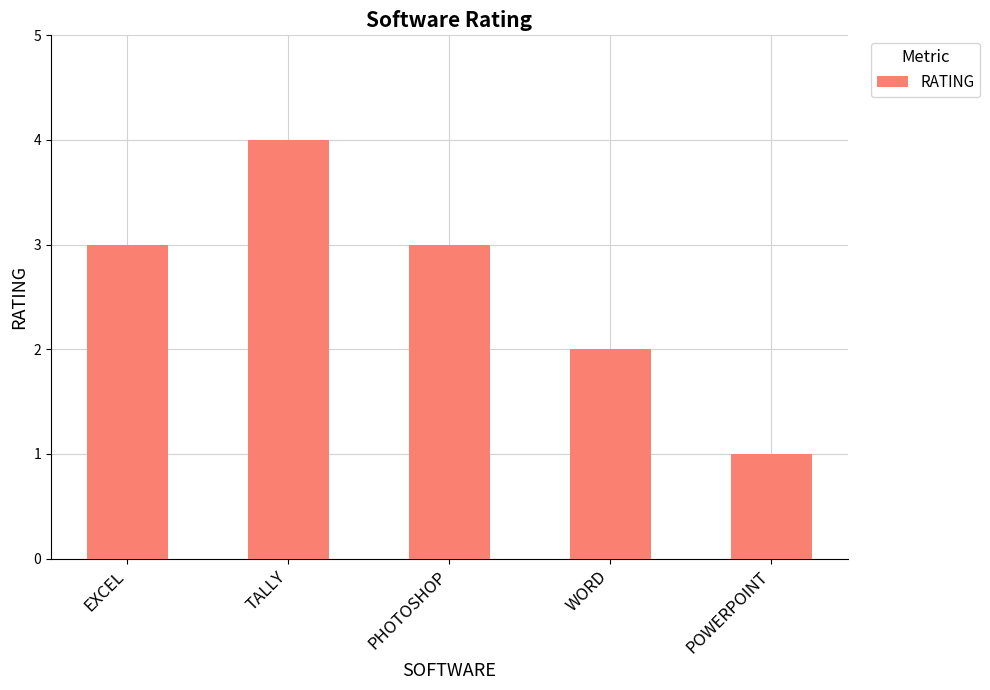

Reading left to right, extract all data points from this chart.

EXCEL=3	TALLY=4	PHOTOSHOP=3	WORD=2	POWERPOINT=1